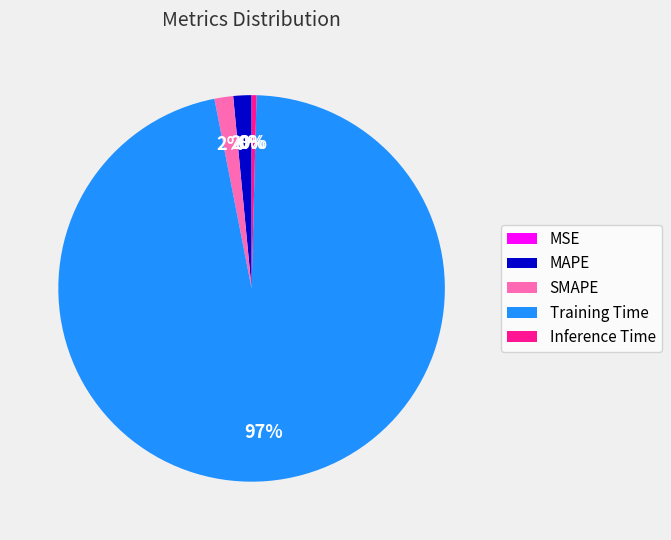

Between Training Time and MAPE, which is larger?

Training Time